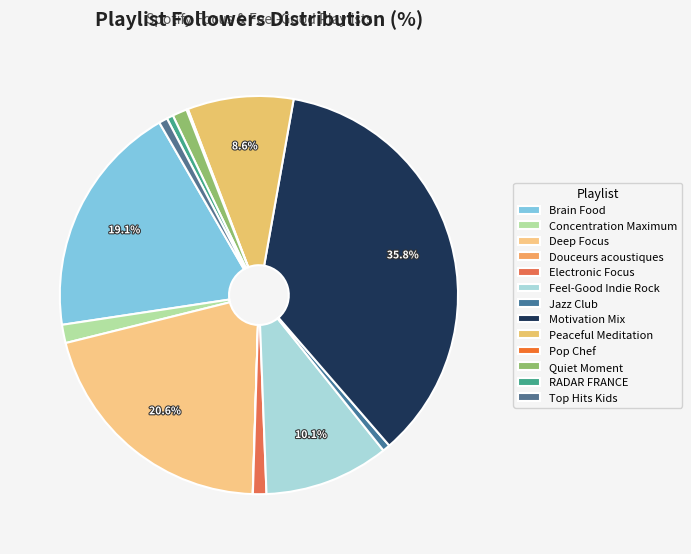

Does Deep Focus account for over 50% of the chart?

No